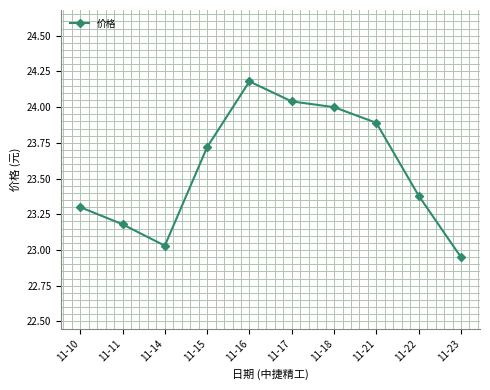

What is the maximum value shown in the chart?

24.2